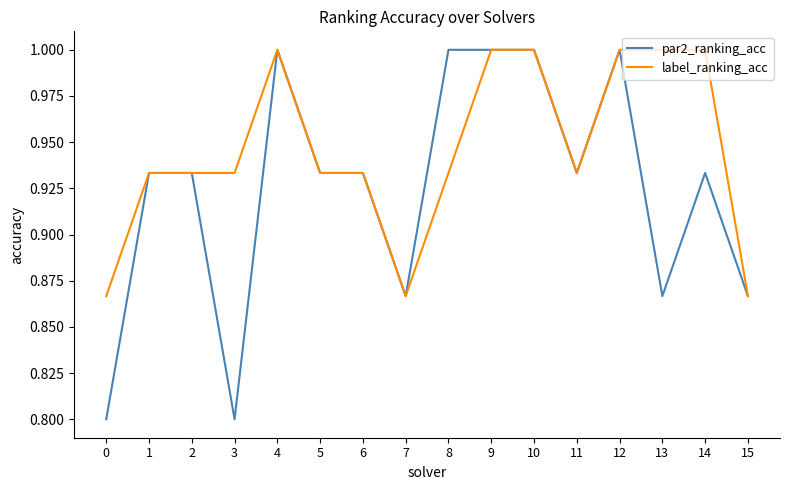

What is the maximum value for par2_ranking_acc?

1.0